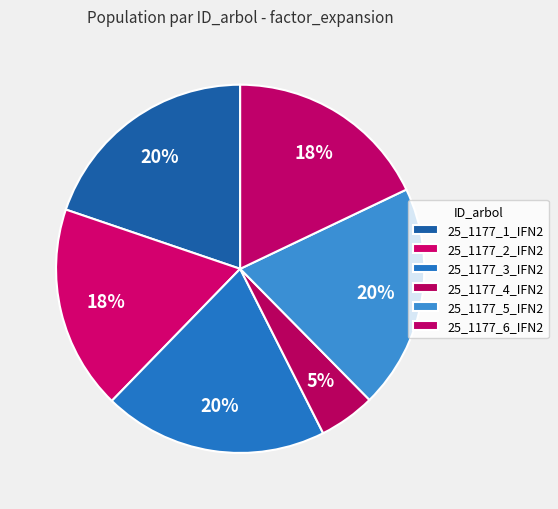

Count the number of slices in the pie.

6